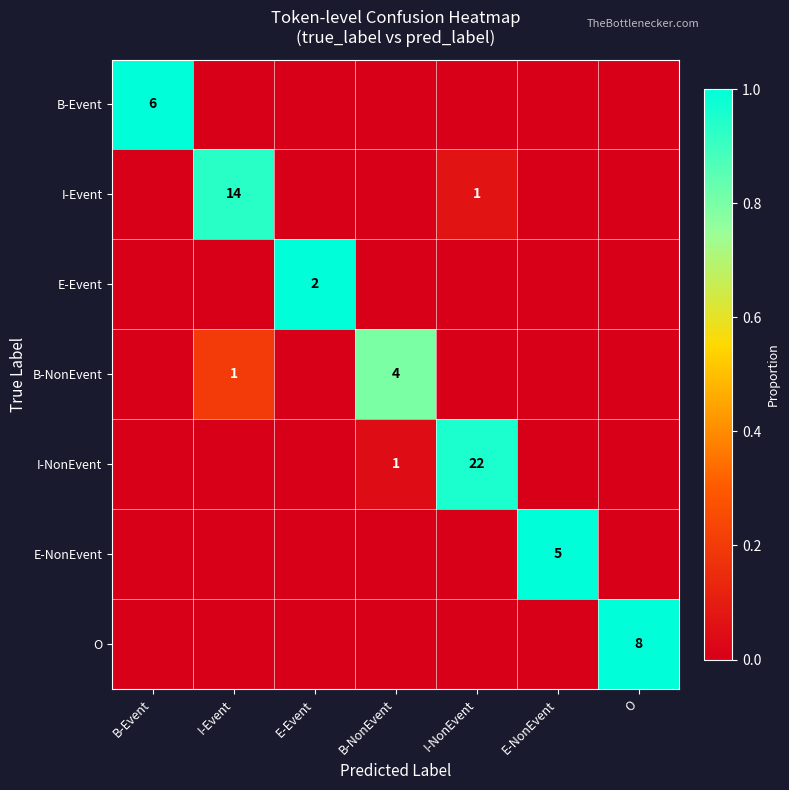

The E-Event series shows 3 at E-Event. True or false?

False